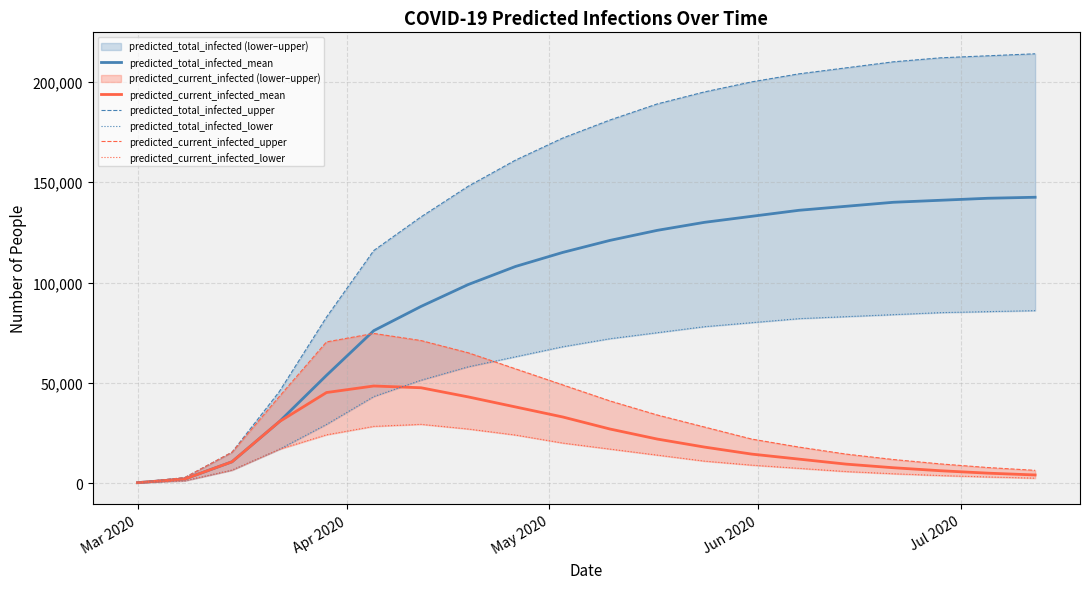

At how many categories does at least one series exceed 27151?

17